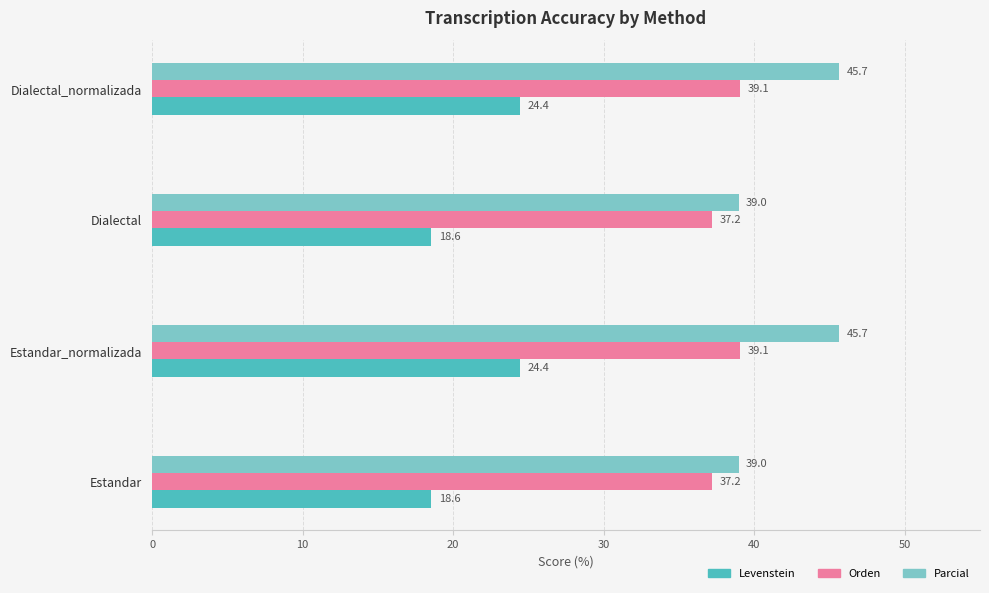

What is the greatest value displayed?

45.7